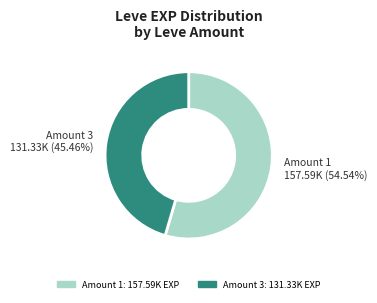

Do Amount 3 131.33K (45.46%) and Amount 1 157.59K (54.54%) together represent more than half of the pie?

Yes